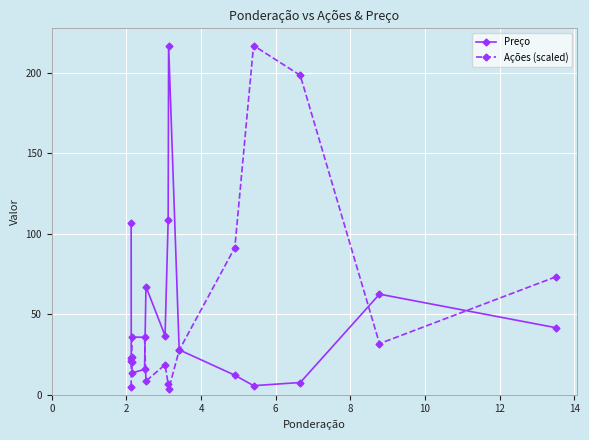

What is the value of the Preço point at the 14th from the left?

62.5